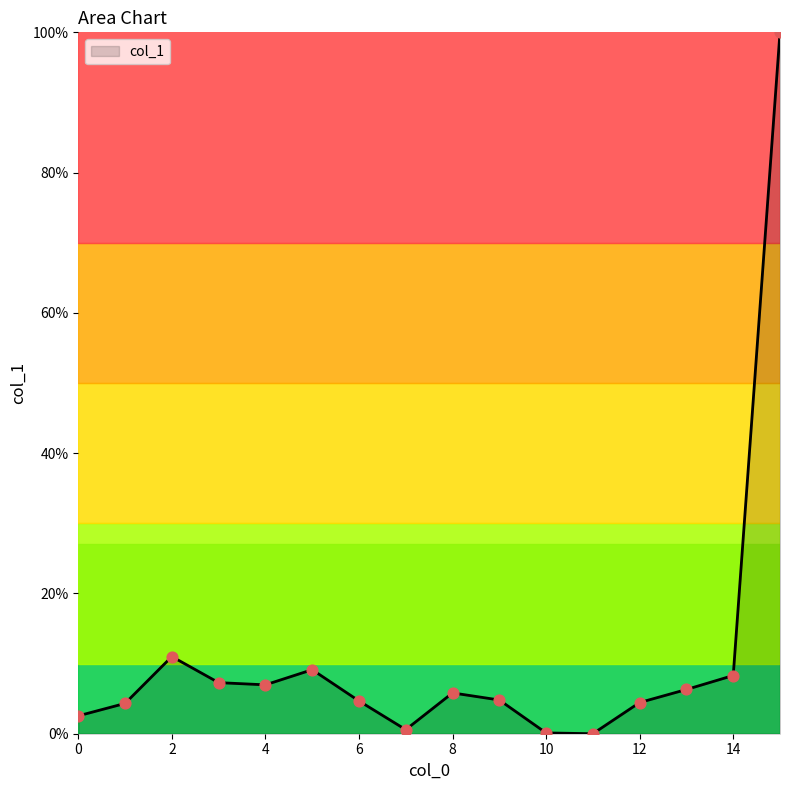

What is the maximum value shown in the chart?

100.0